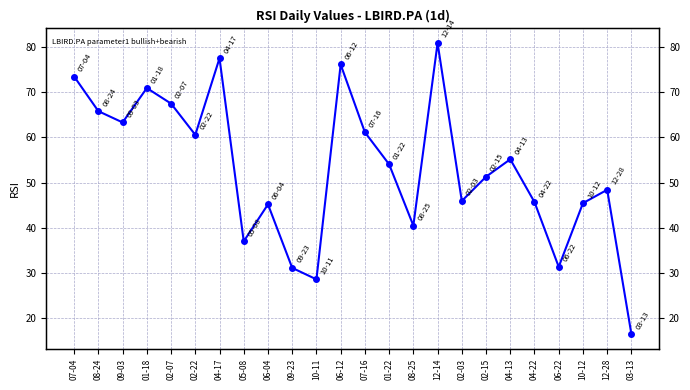

What is the label of the 18th point from the left?

02-15